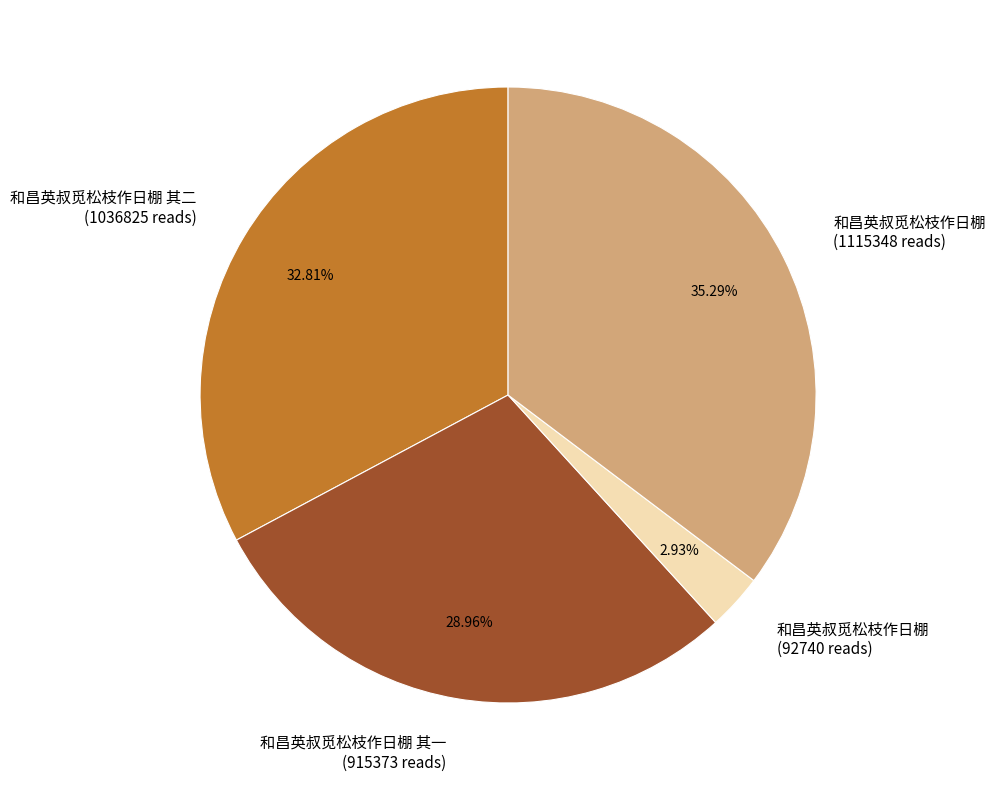

Rank the categories by value from highest to lowest.

和昌英叔觅松枝作日棚 (1115348 reads), 和昌英叔觅松枝作日棚 其二 (1036825 reads), 和昌英叔觅松枝作日棚 其一 (915373 reads), 和昌英叔觅松枝作日棚 (92740 reads)